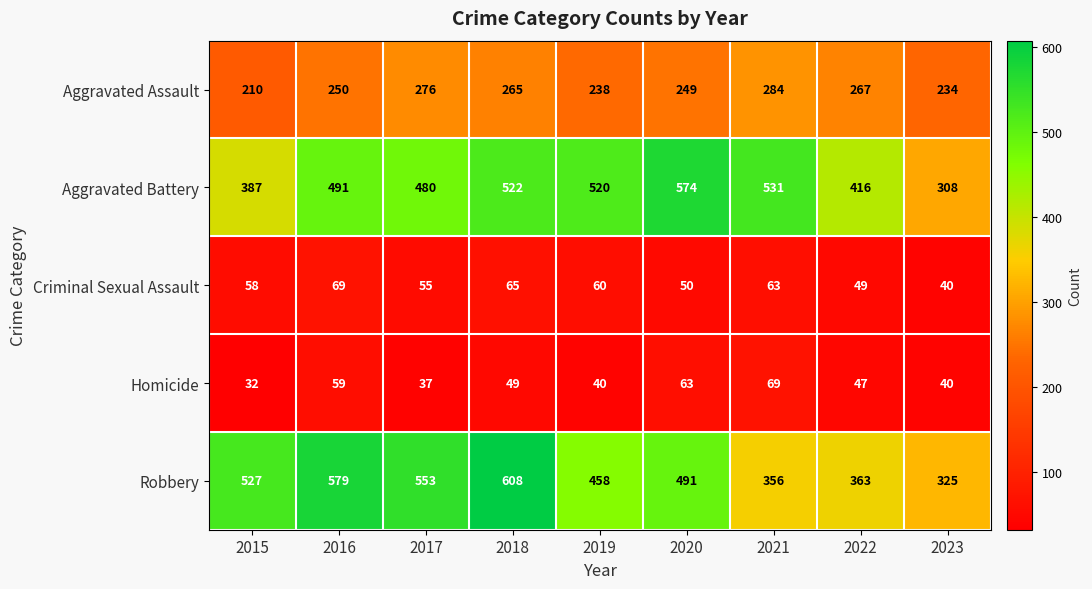

Which series has the widest spread of values?

Robbery